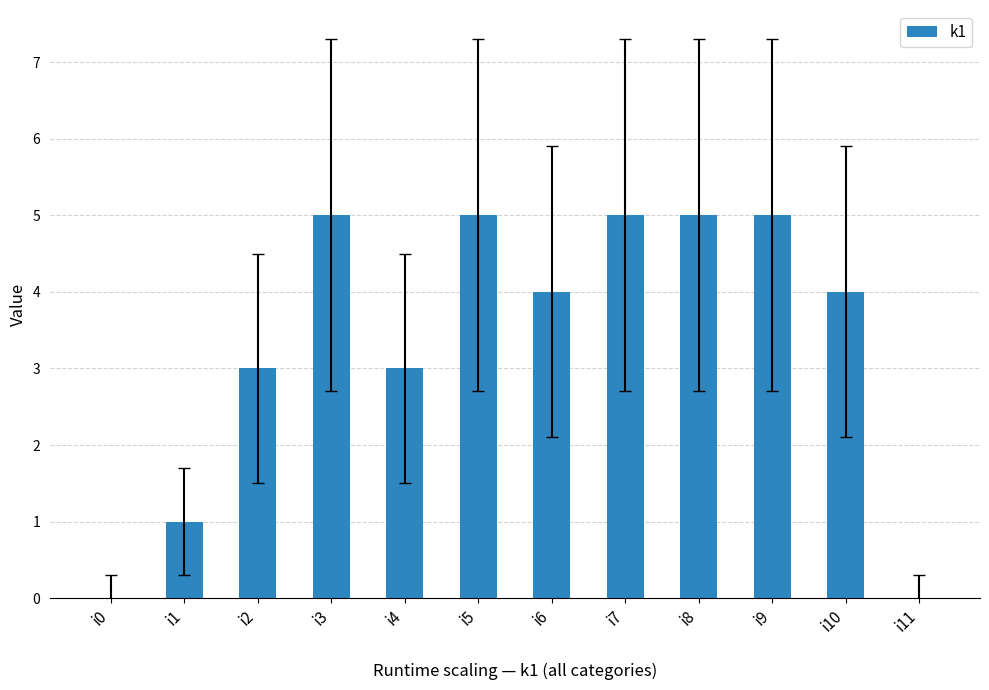

Is it true that the value at i10 is 4?

True